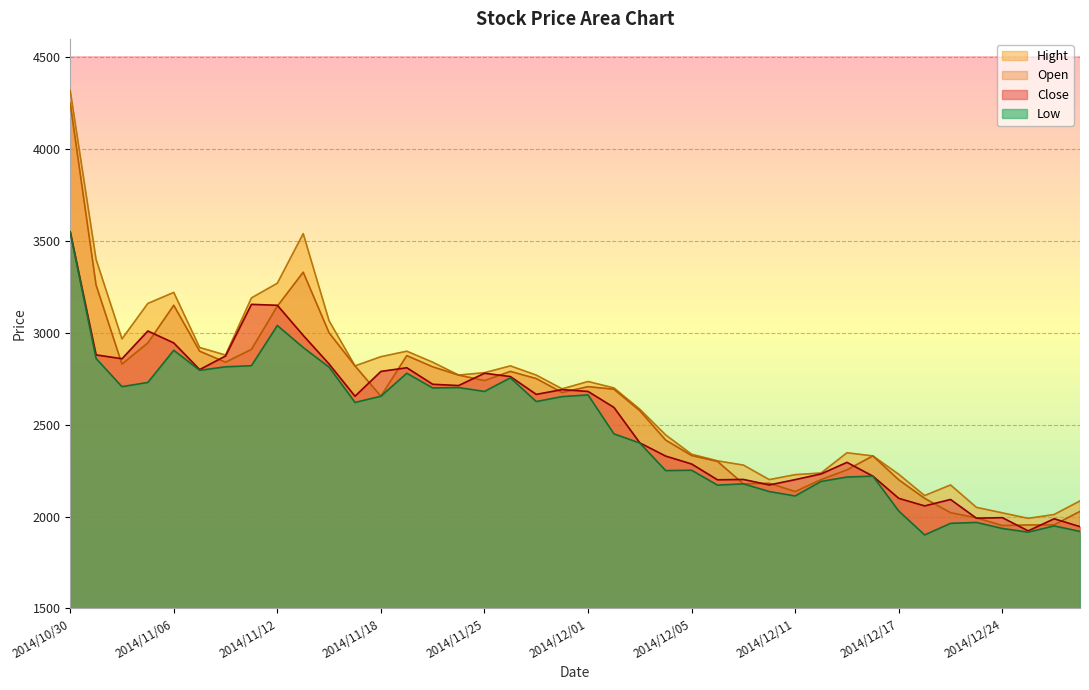

What is the sum of all Low values?

98946